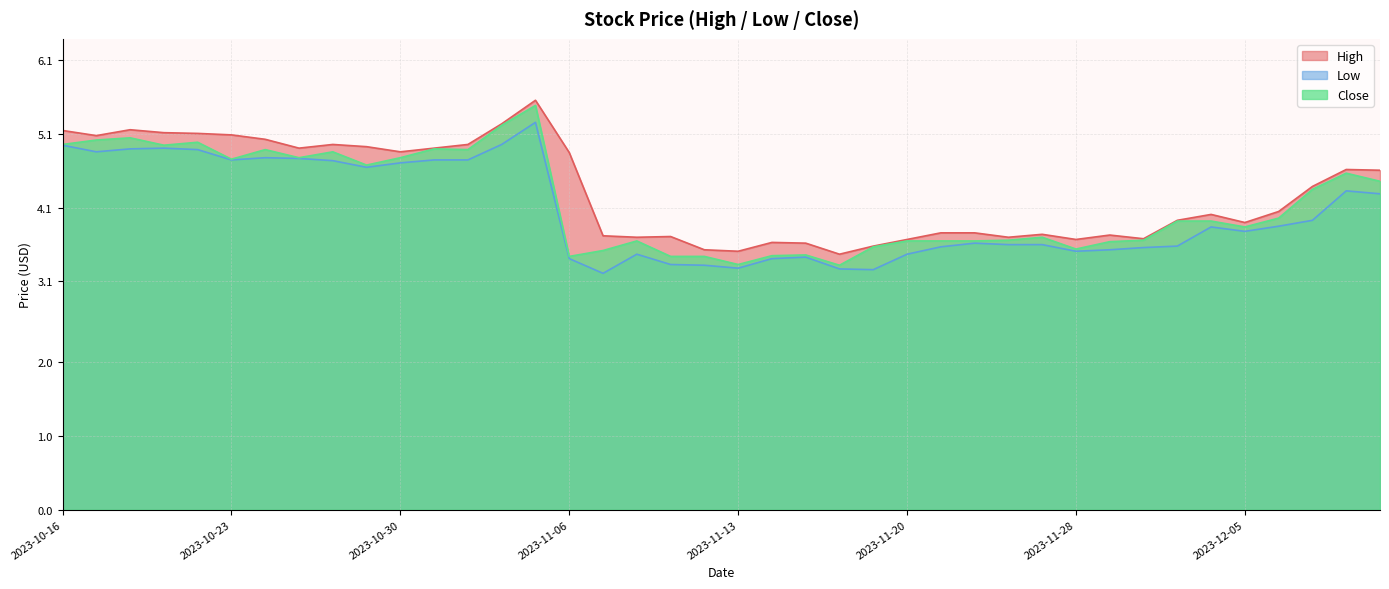

Which series has the widest spread of values?

Close